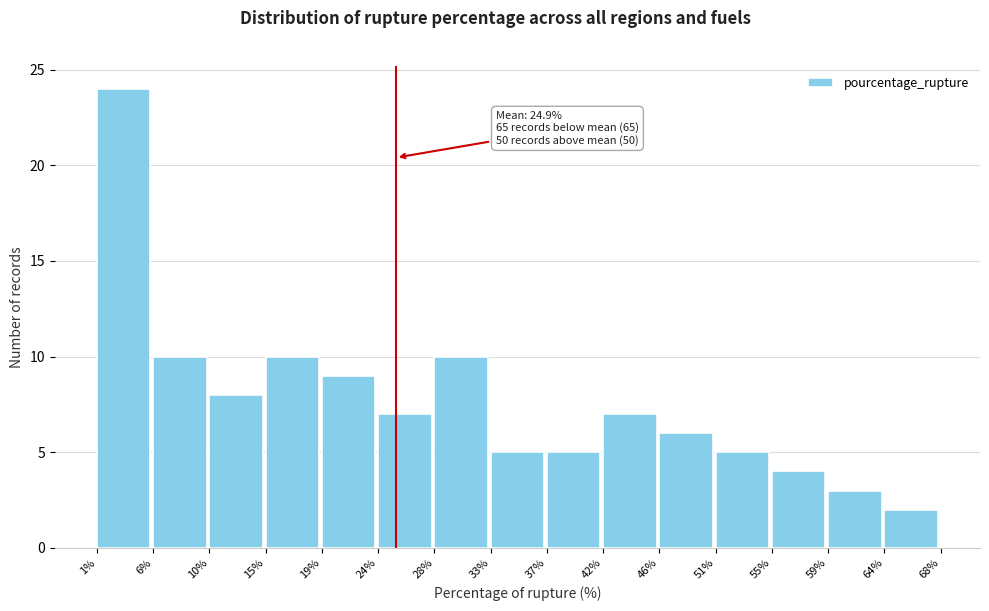

Over which range of the x-axis is the bar tallest?

1% to 6%